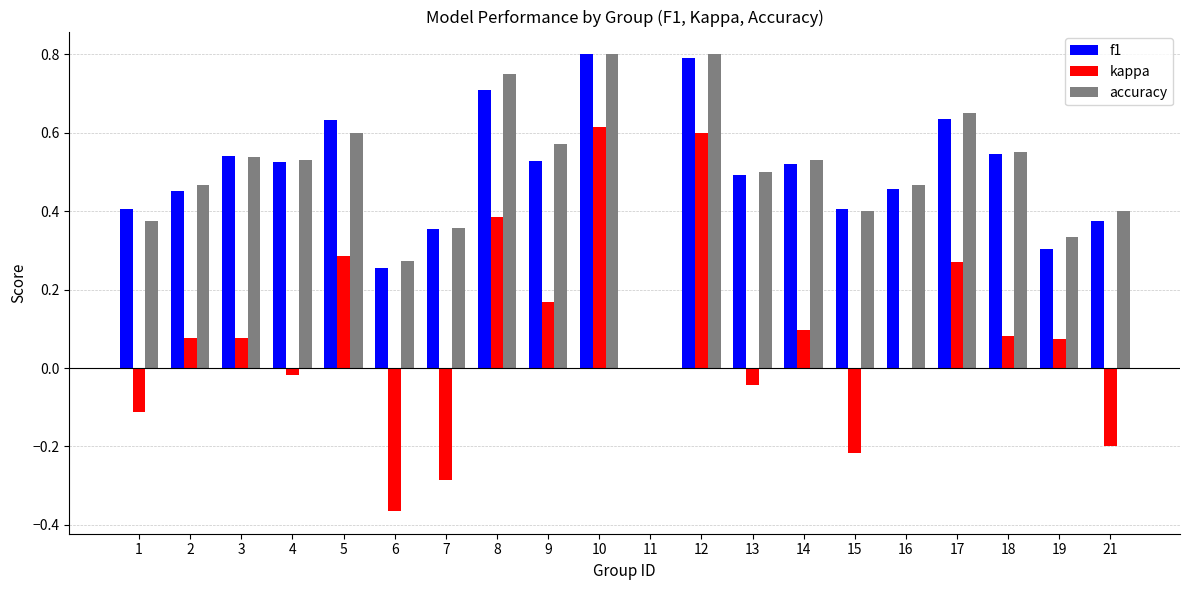

Which series changed the most between 7 and 15?

kappa